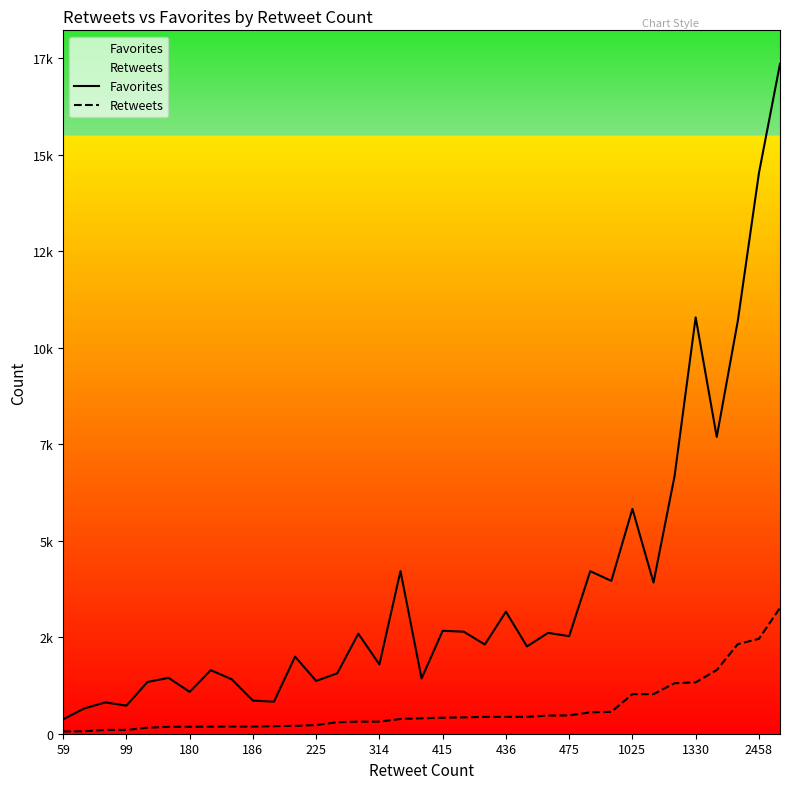

Count the number of data series in this chart.

2